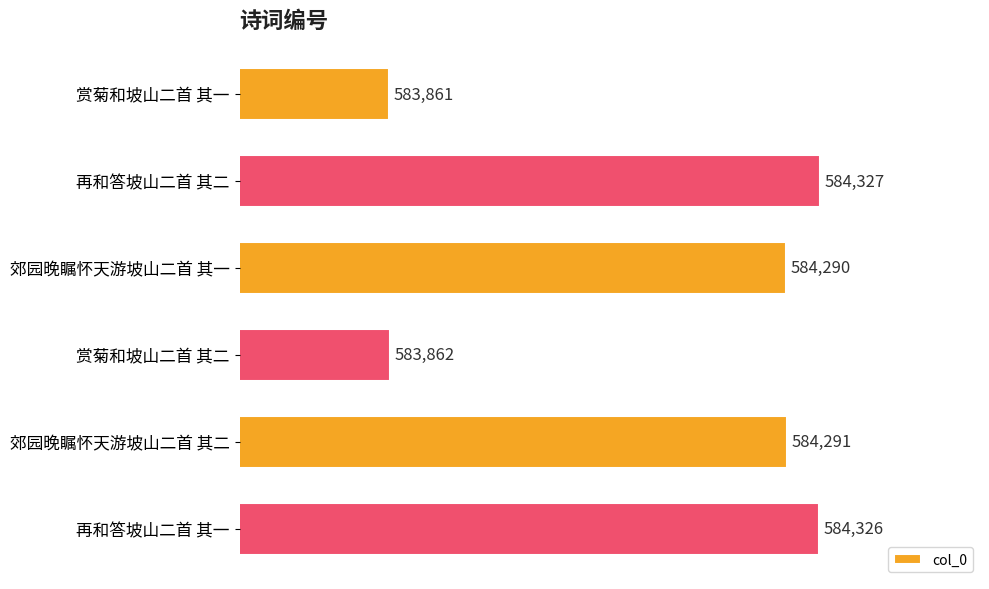

True or false: the data shows 583862 at 赏菊和坡山二首 其二.

True